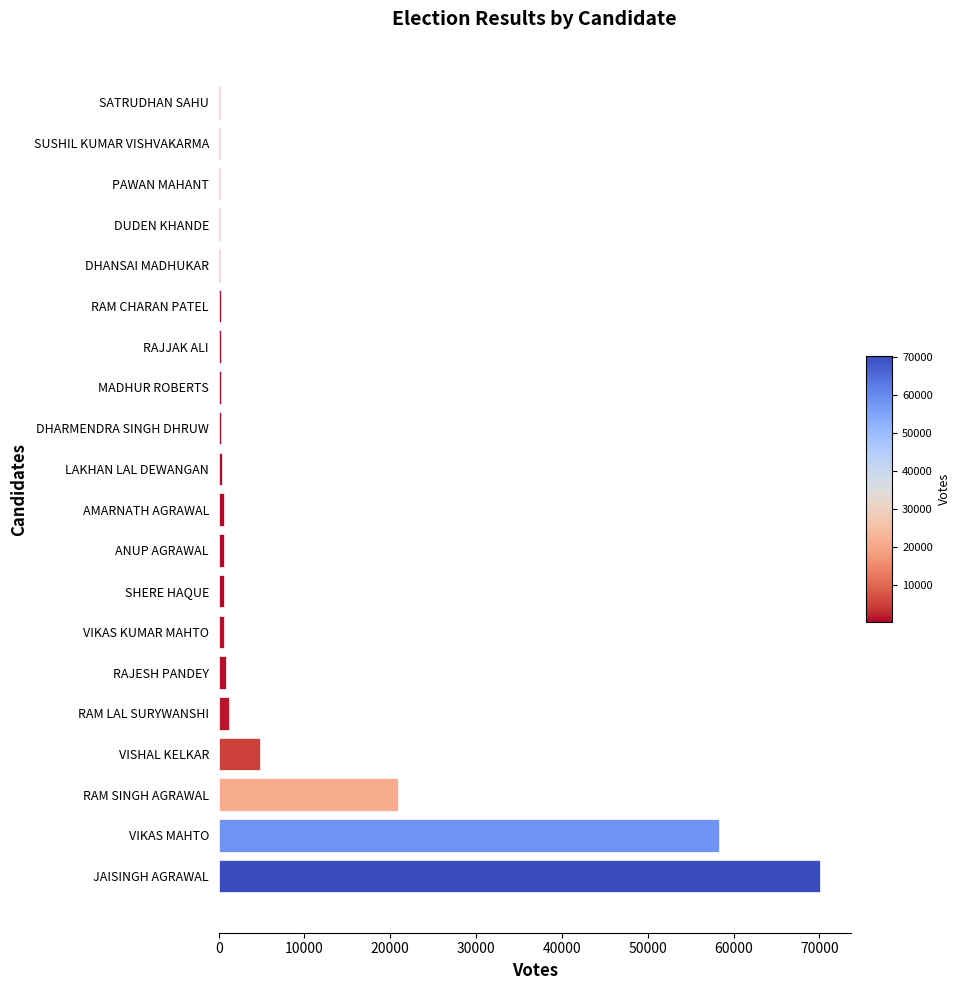

Which has a higher value, VISHAL KELKAR or ANUP AGRAWAL?

VISHAL KELKAR